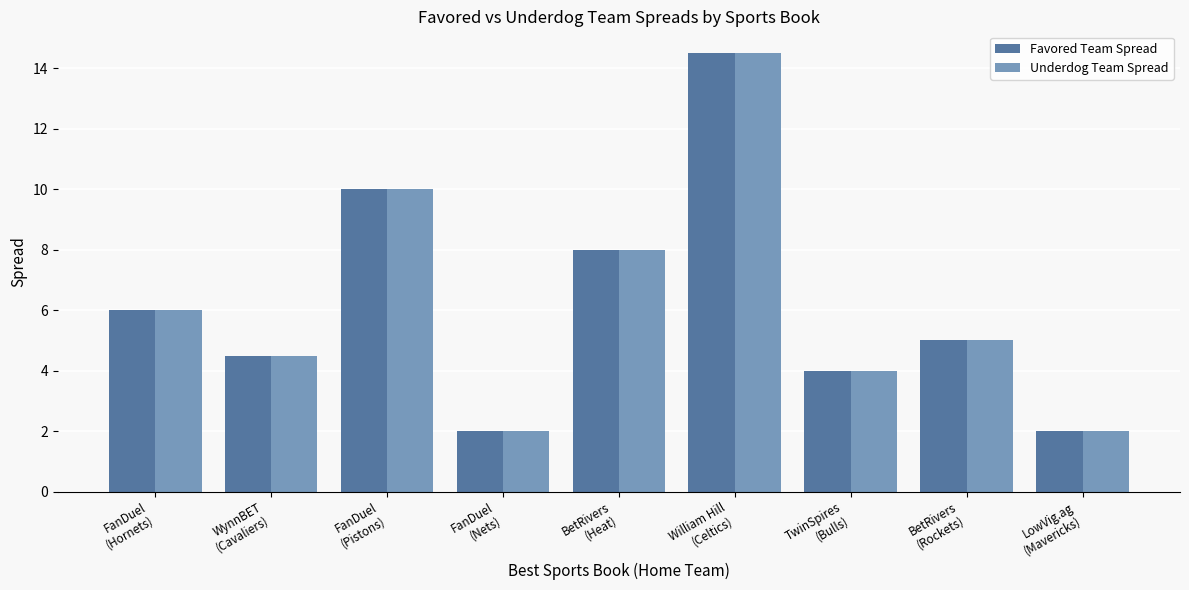

What is the label of the 9th bar from the right?

FanDuel
(Hornets)